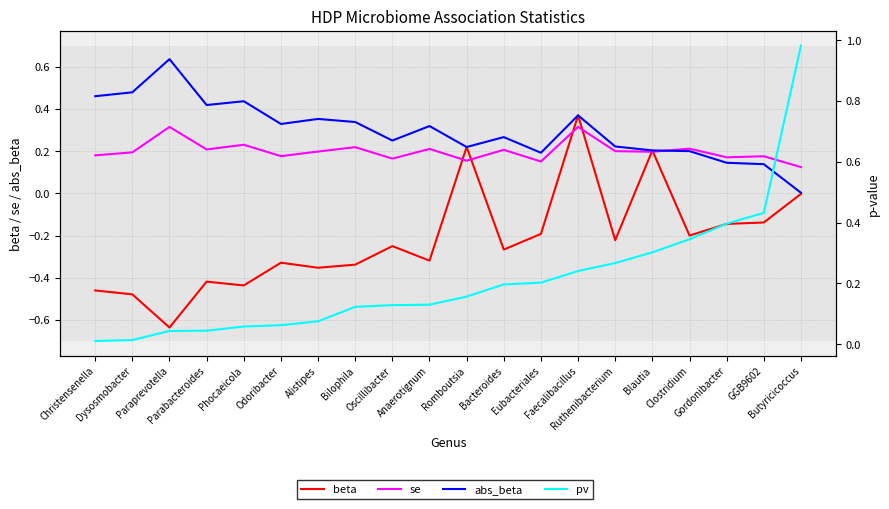

What is the sum of the se values at Christensenella and Clostridium?

0.4